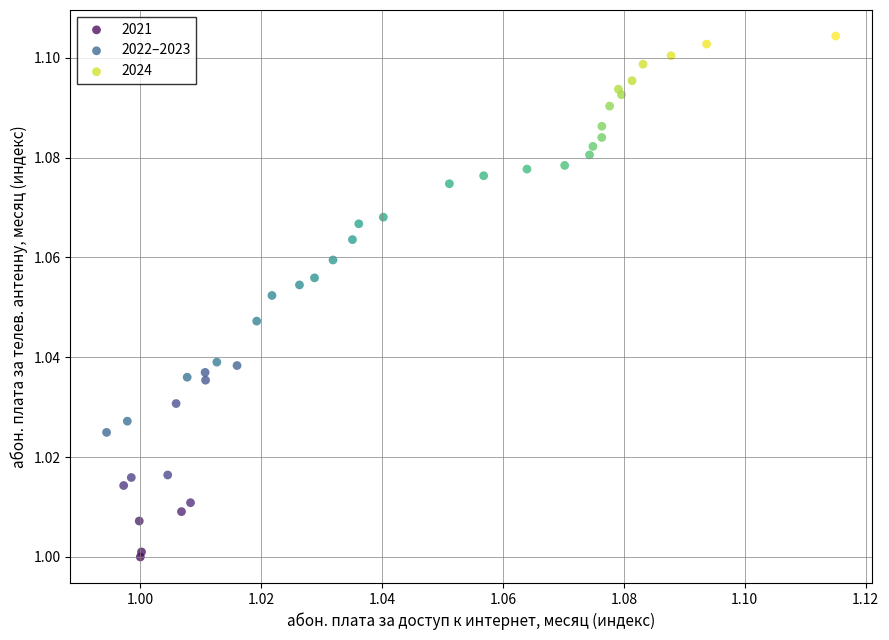

Which series reaches the maximum Y coordinate?

2024